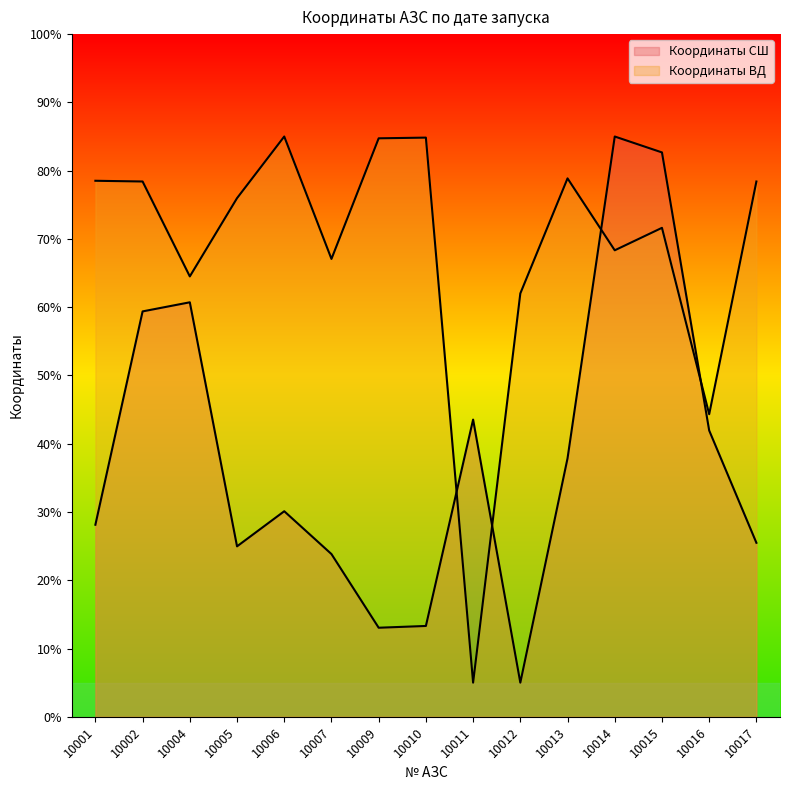

Which series has the largest total across all categories?

Координаты ВД